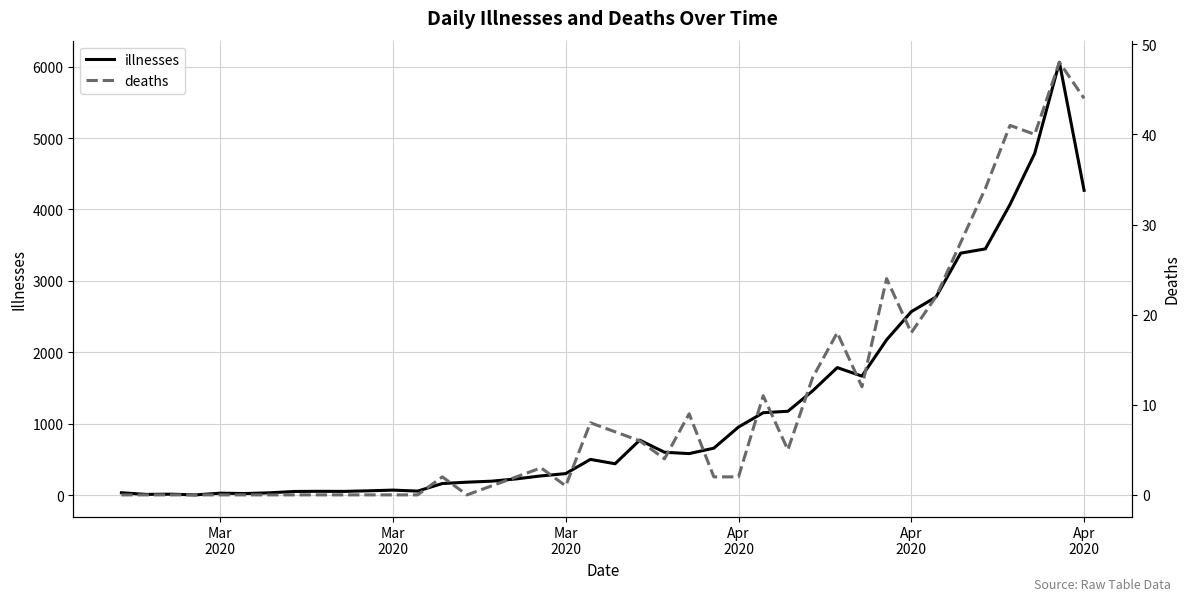

At which label does deaths reach its minimum?

Mar
2020